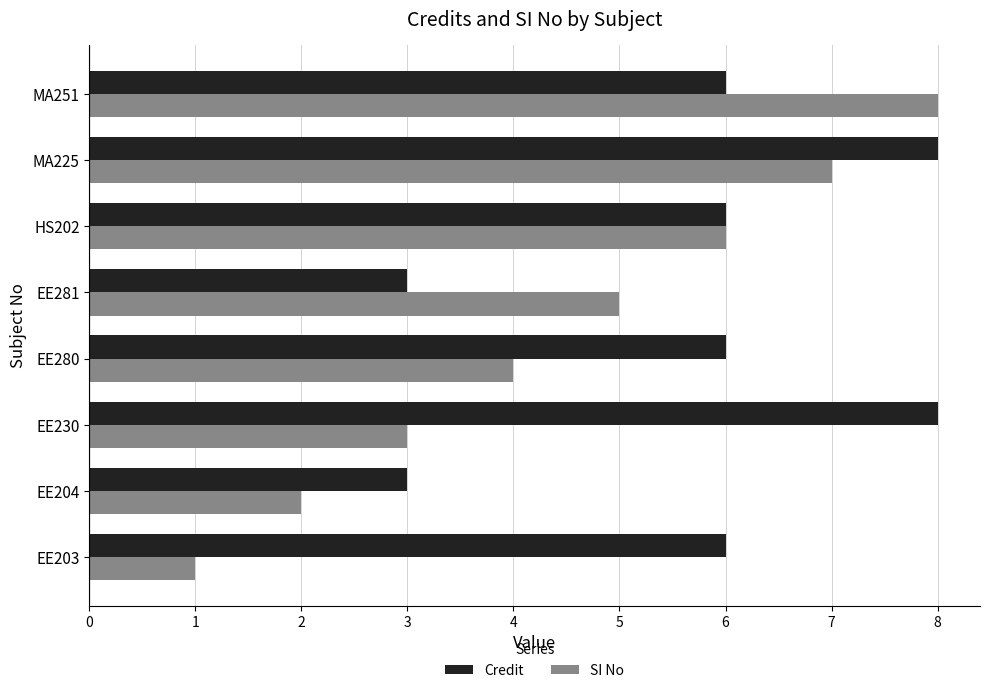

What is the maximum value shown in the chart?

8